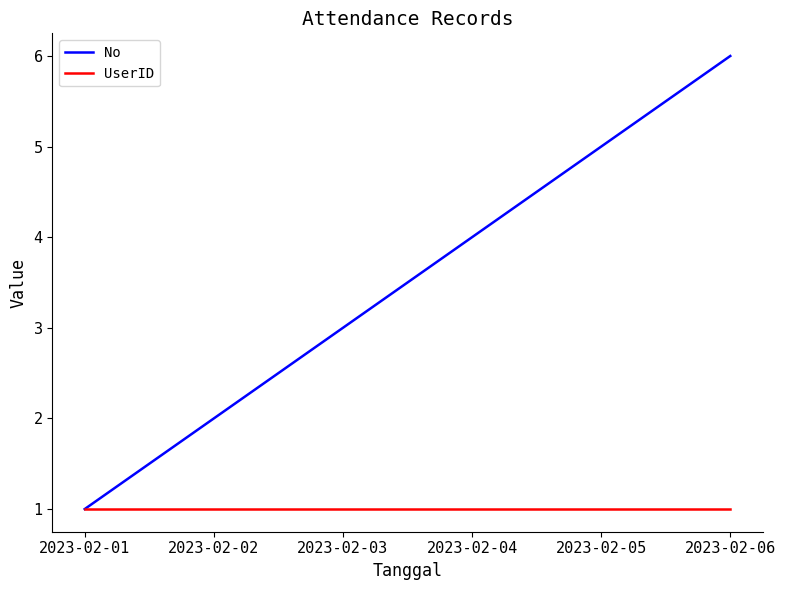

Which category has the lowest value in the No series?

2023-02-01